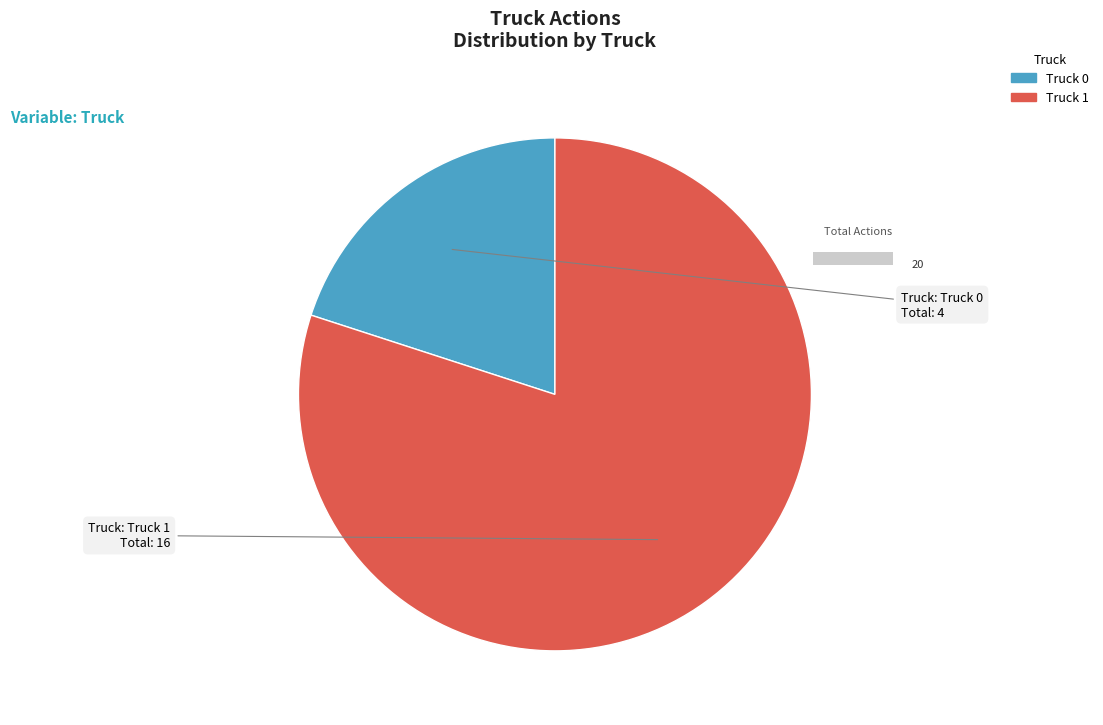

Does Truck 0 account for over 50% of the chart?

No